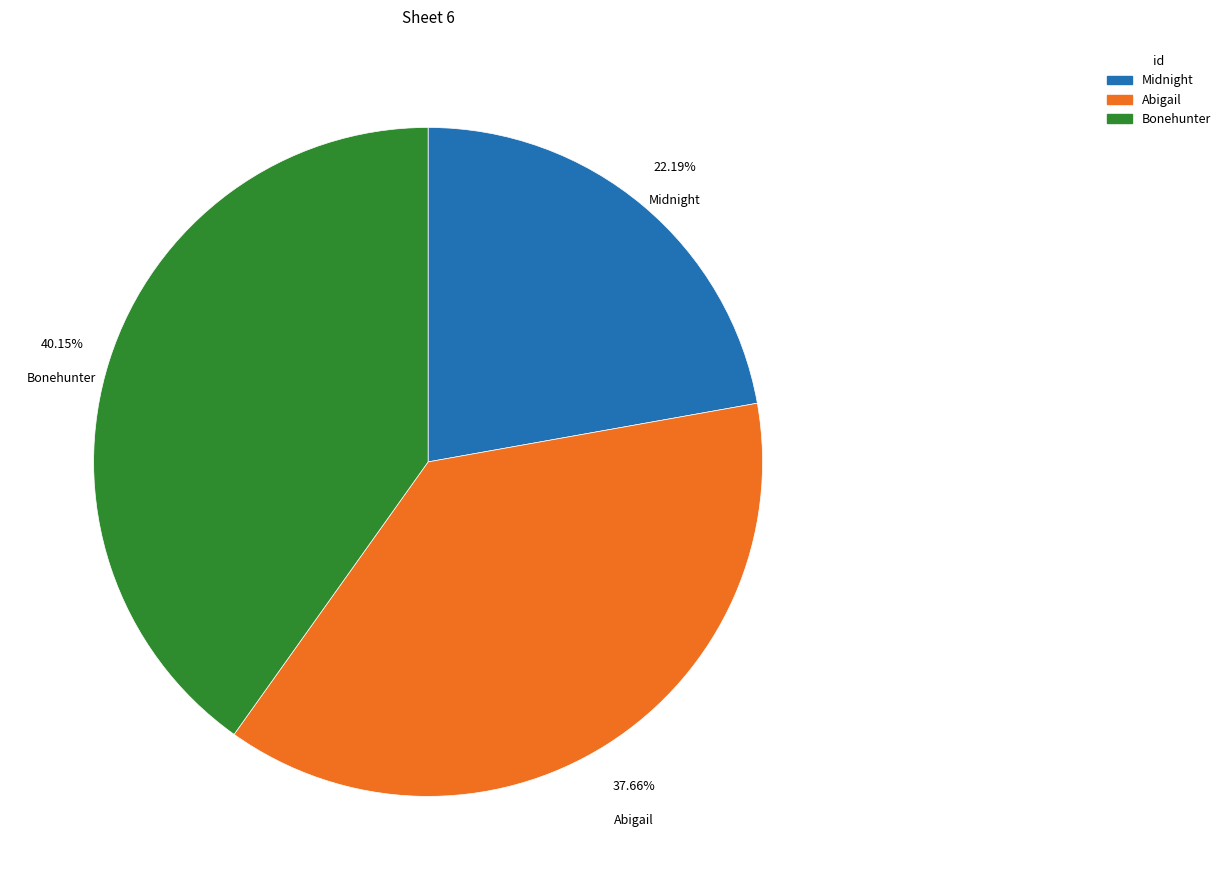

To the nearest percent, what is the difference between the largest and smallest slice percentages?

18%